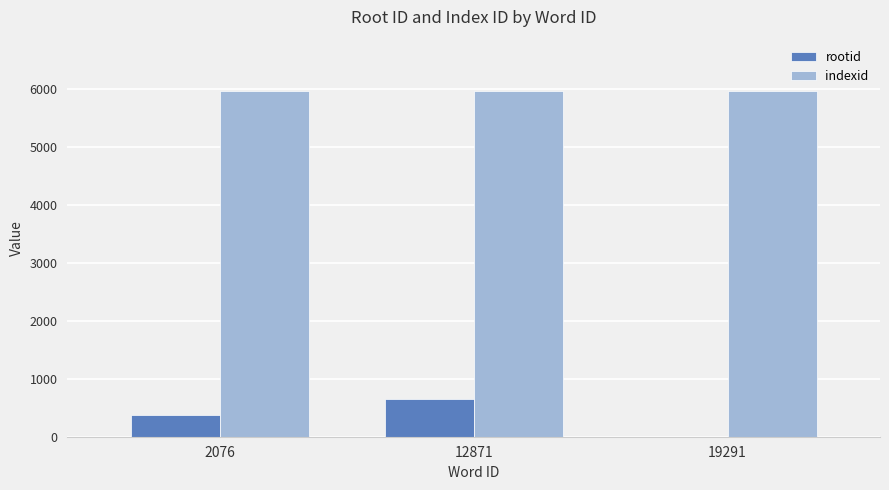

What are all the series names shown in the legend?

rootid, indexid